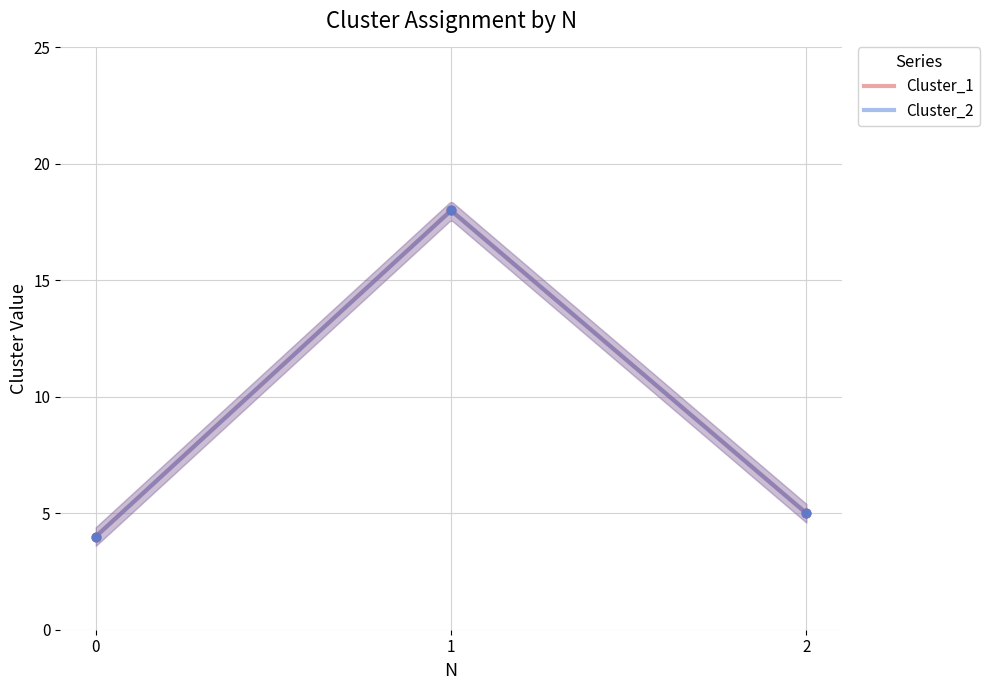

What are all the series names shown in the legend?

Cluster_1, Cluster_2